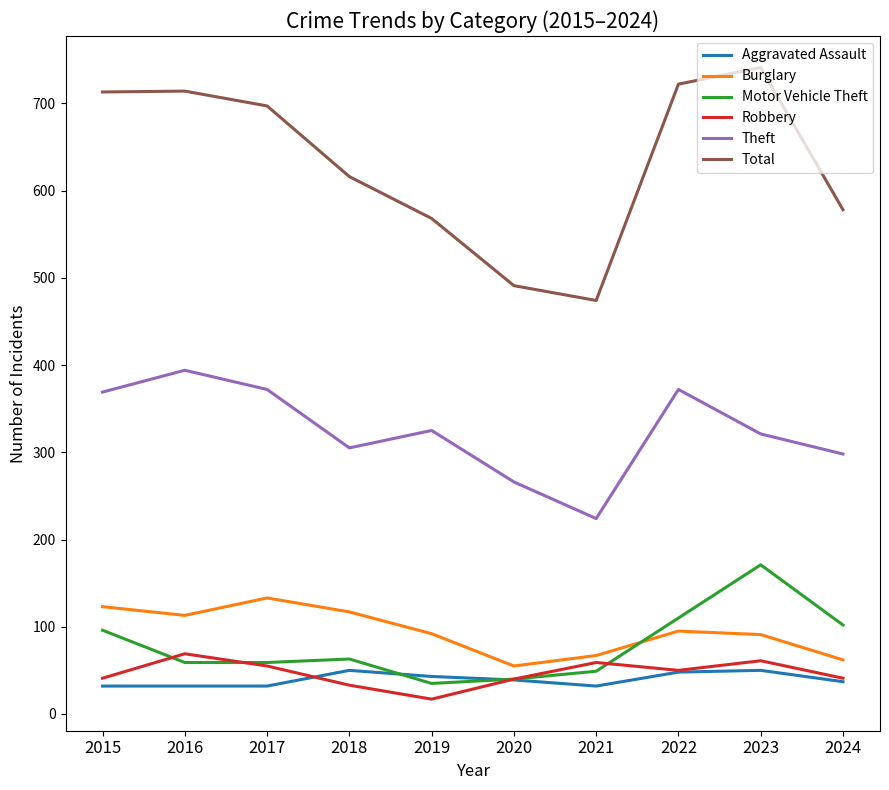

True or false: Motor Vehicle Theft and Theft intersect in this chart.

False